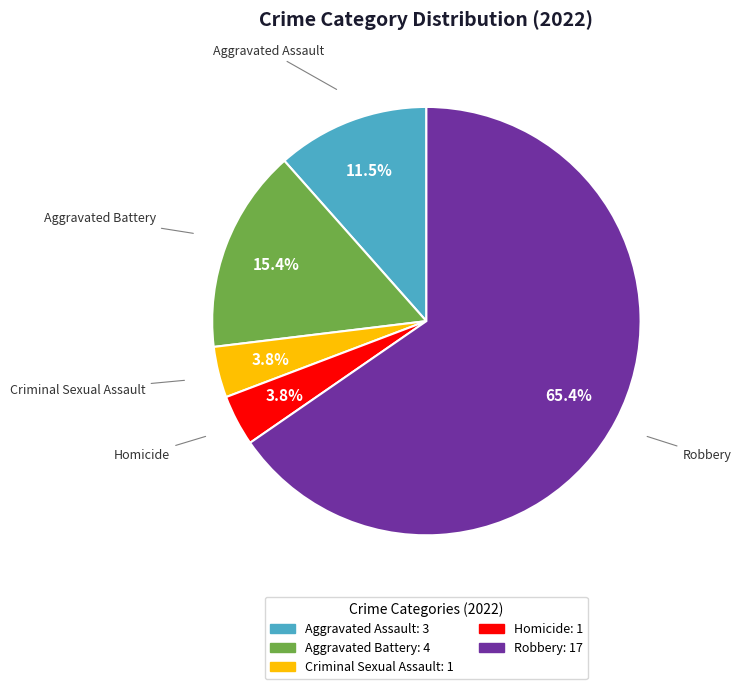

The Aggravated Battery slice represents 15% of the pie. True or false?

True